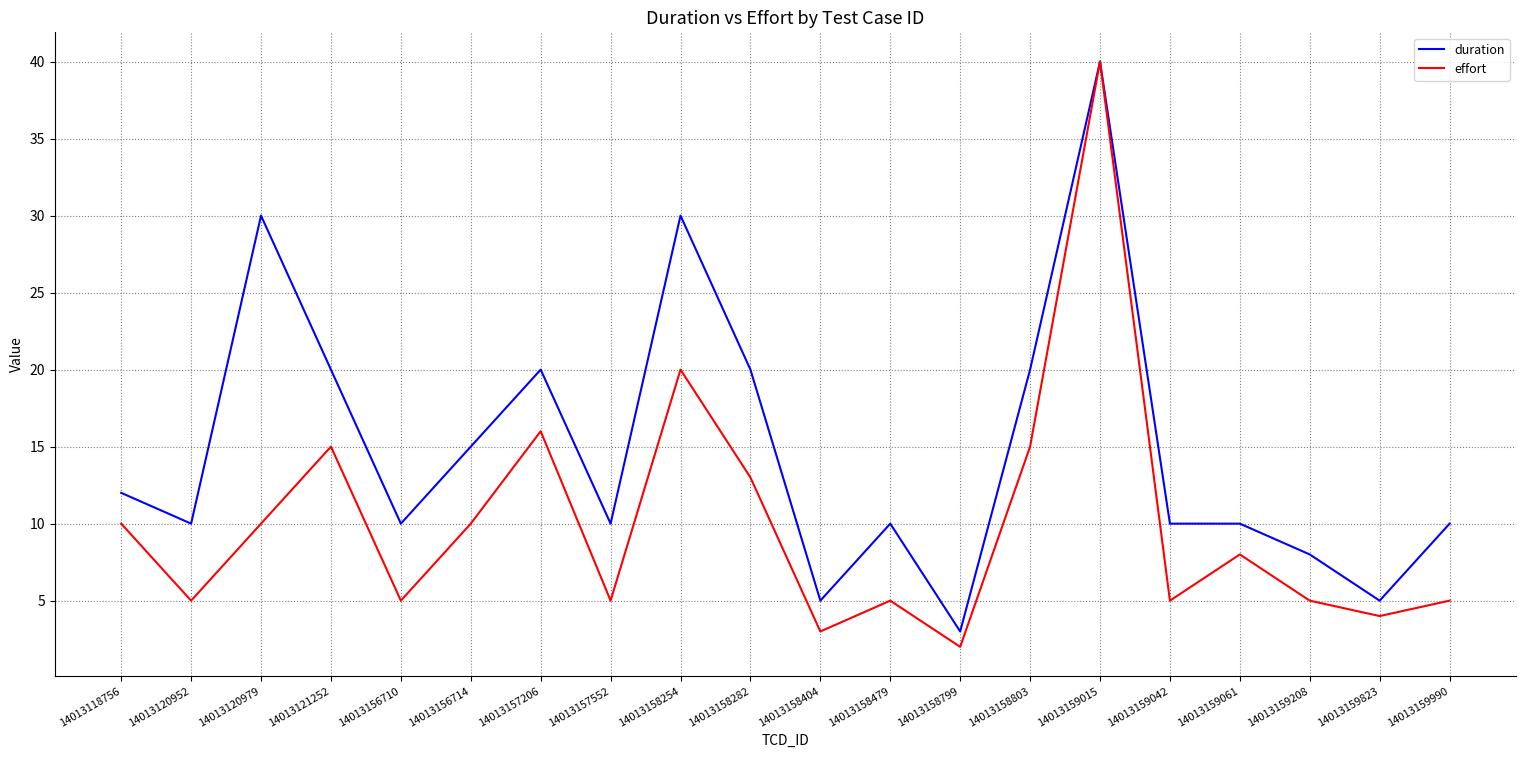

What is the difference between the highest and lowest values at 14013158479?

5